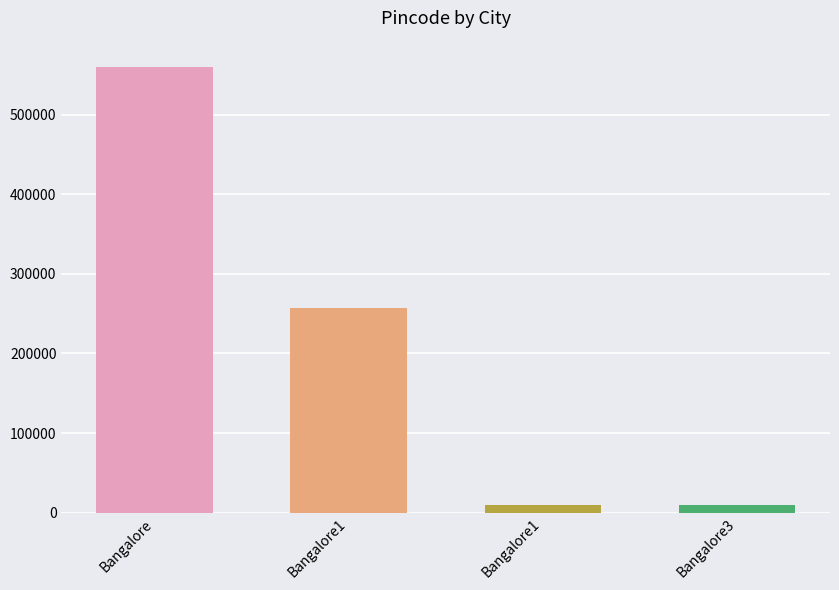

Does the chart contain any negative values?

No